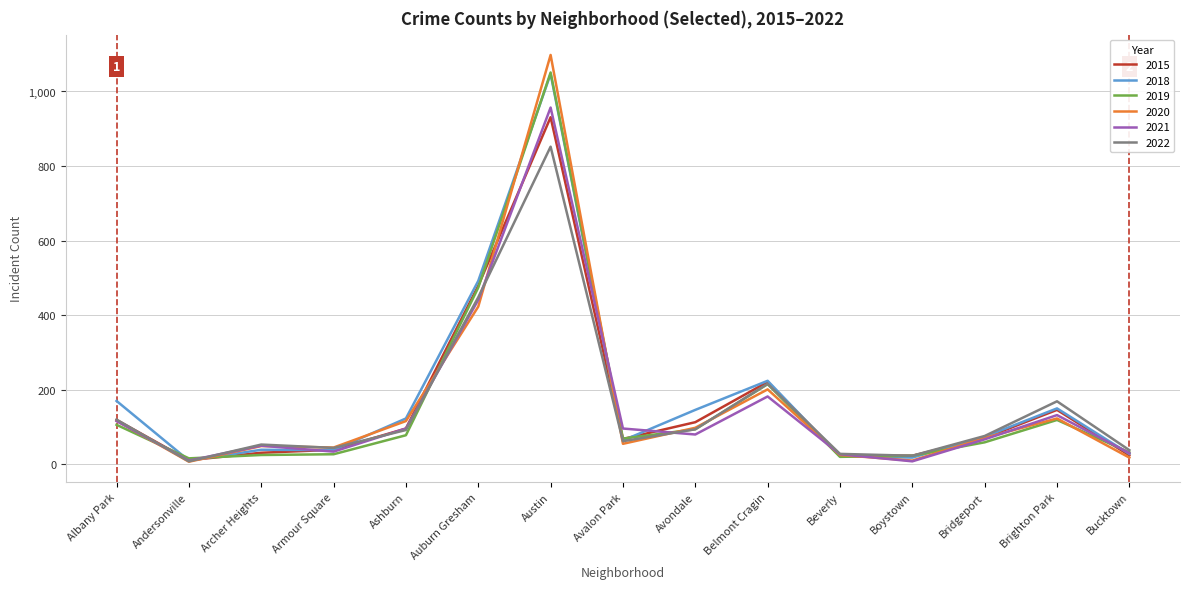

Where do 2015 and 2018 first cross each other?

Albany Park and Andersonville